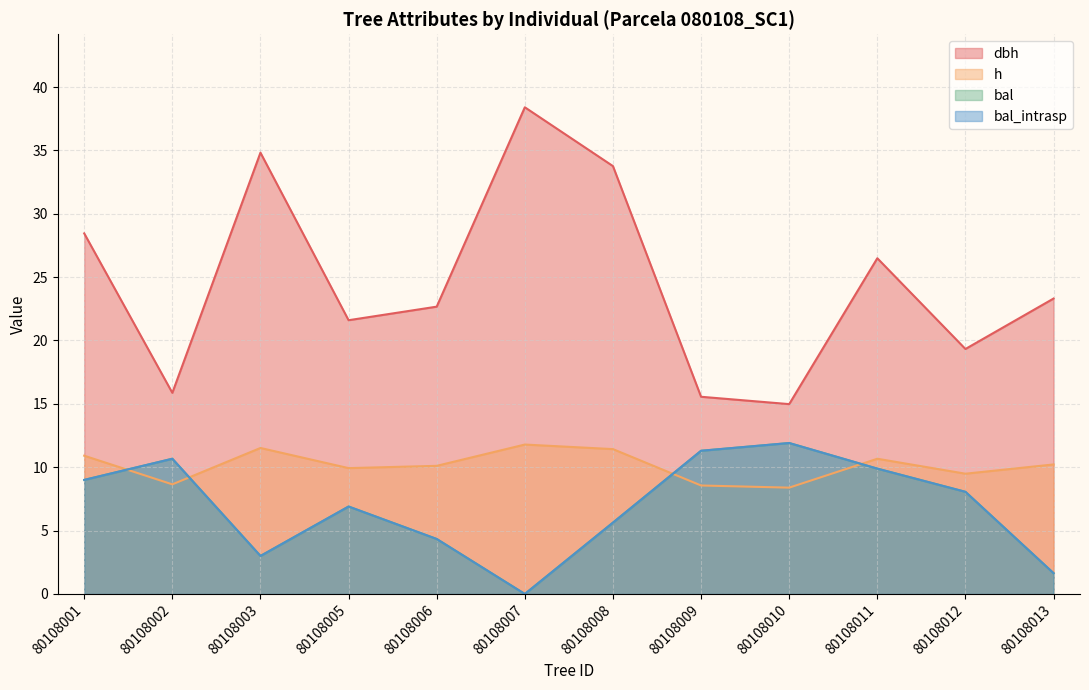

At which category is the sum across all series the highest?

80108001